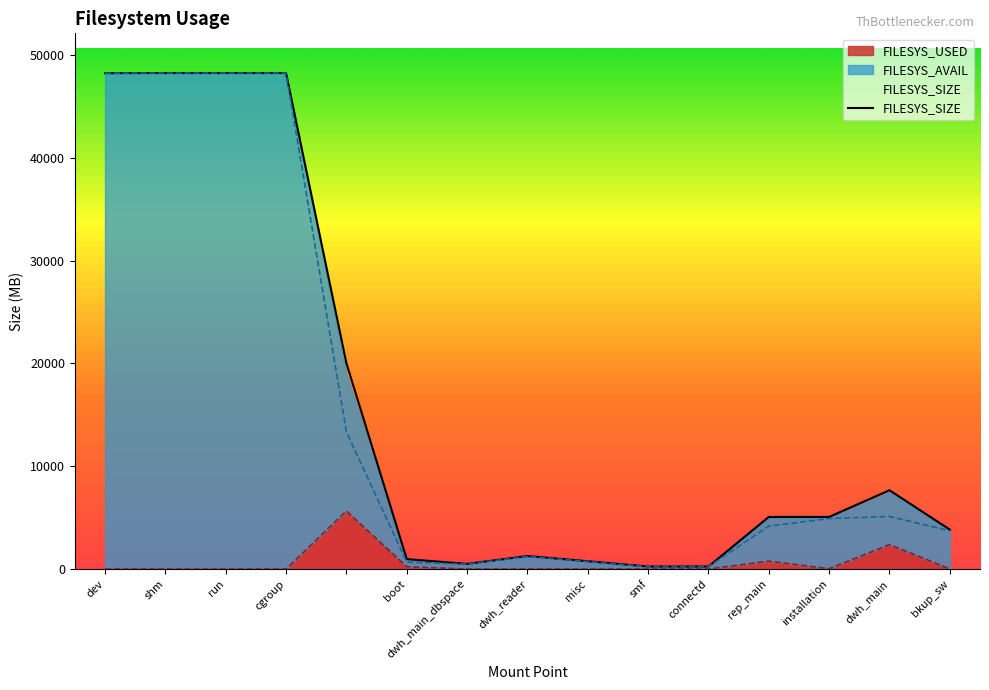

Is the value of FILESYS_USED at connectd greater than the value of FILESYS_SIZE at dev?

No